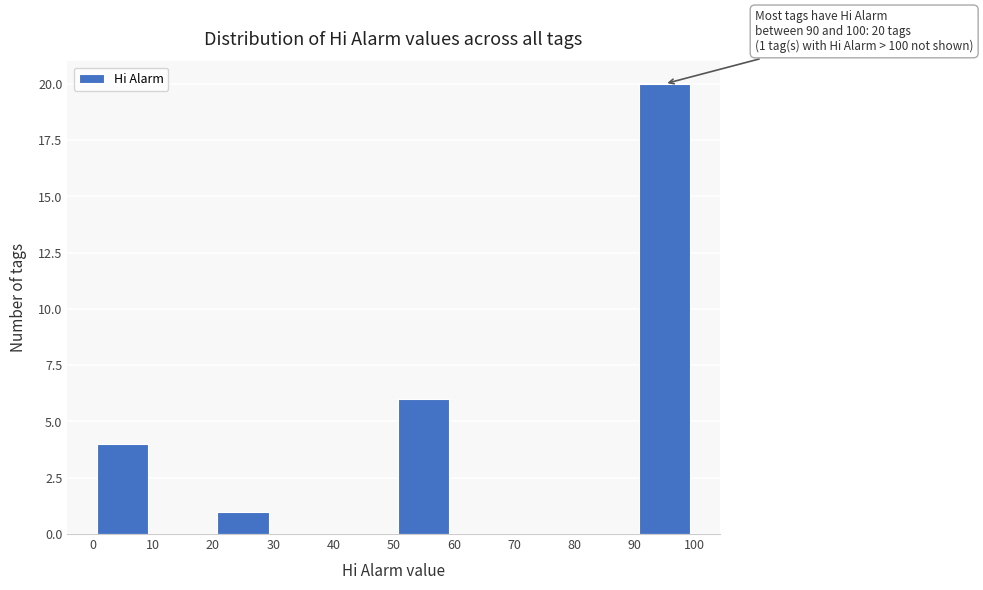

Which range on the x-axis has the tallest bar?

90 to 100